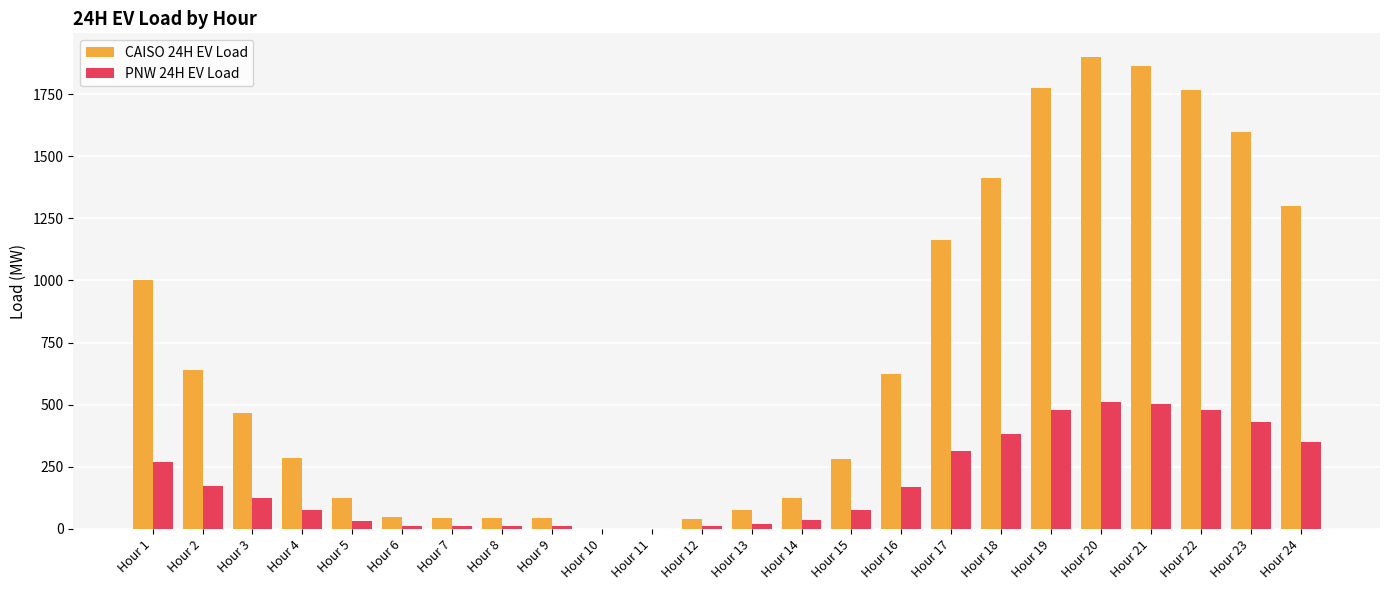

What is the maximum value for PNW 24H EV Load?

512.5